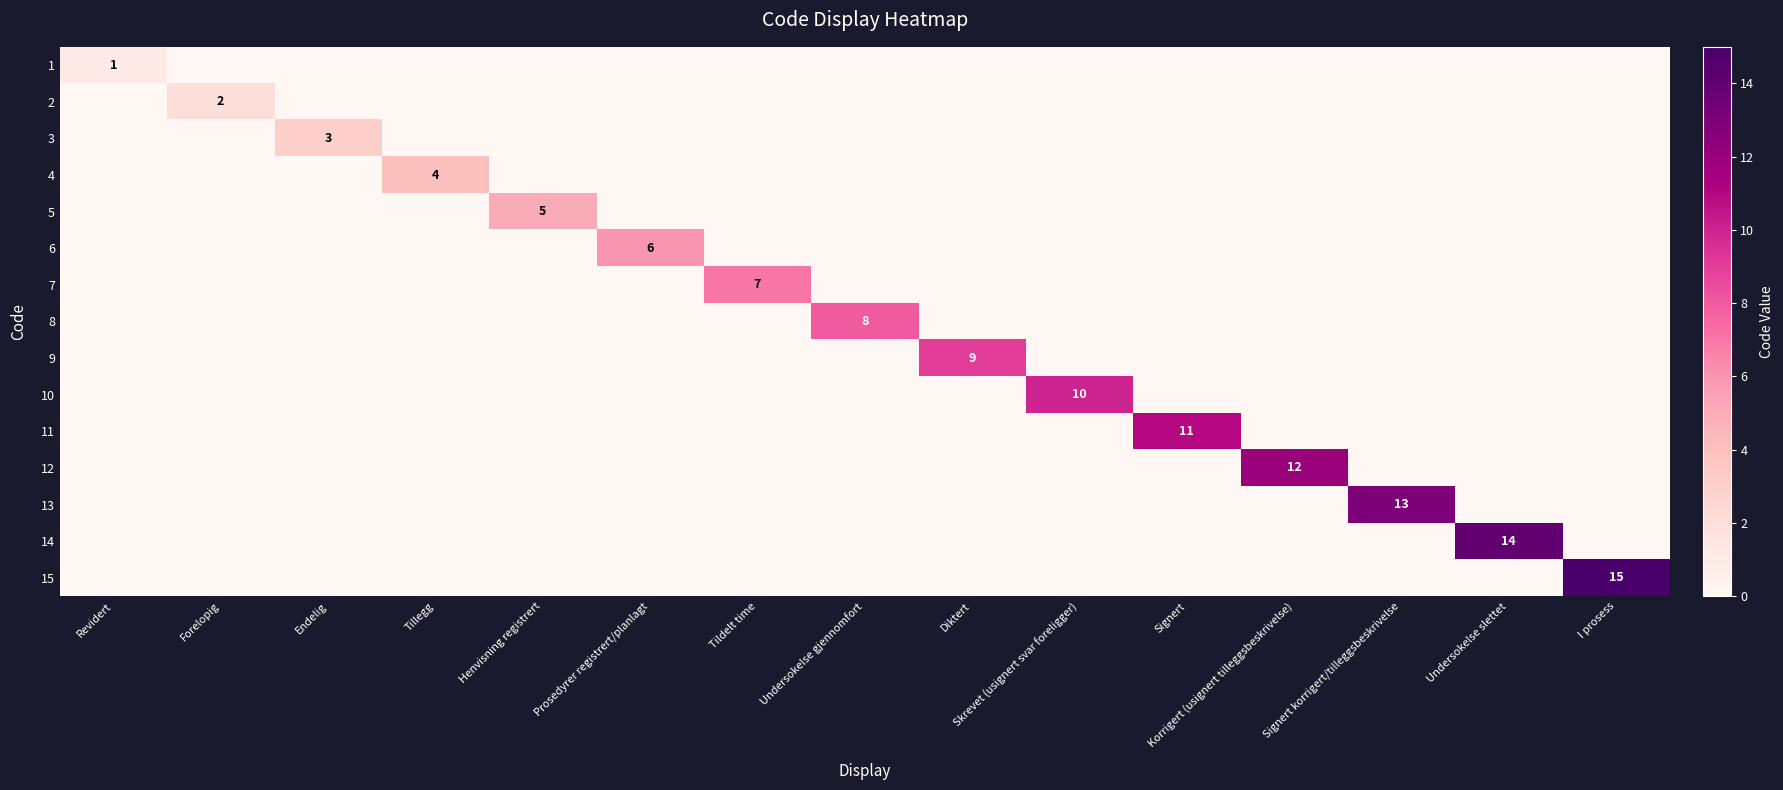

What is the difference between the highest and lowest values at I prosess?

15